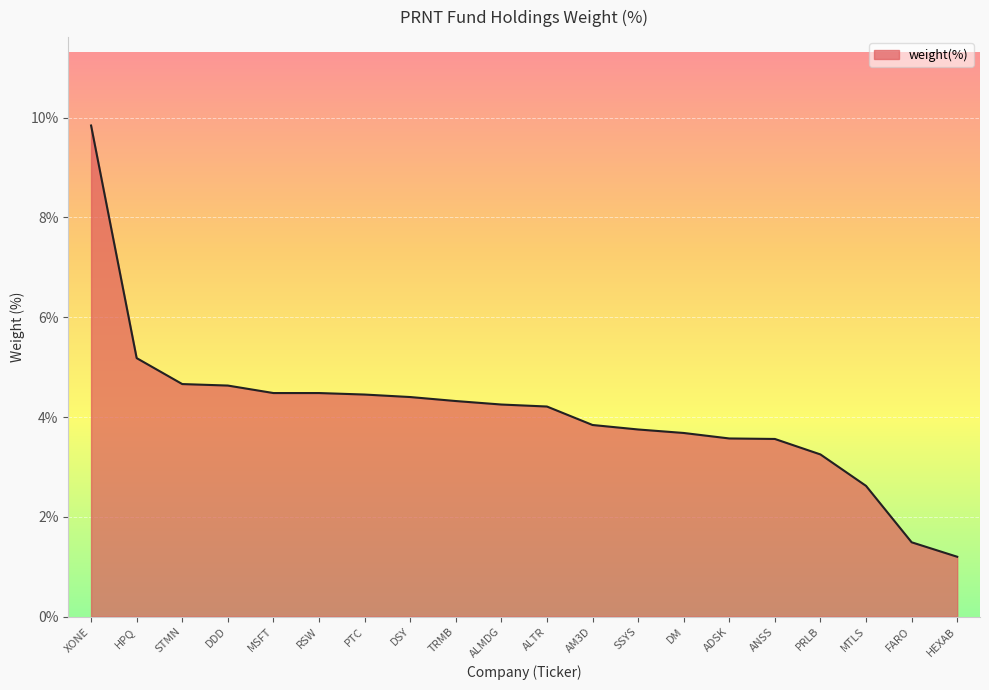

What is the change in value from PTC to ADSK?

-0.9